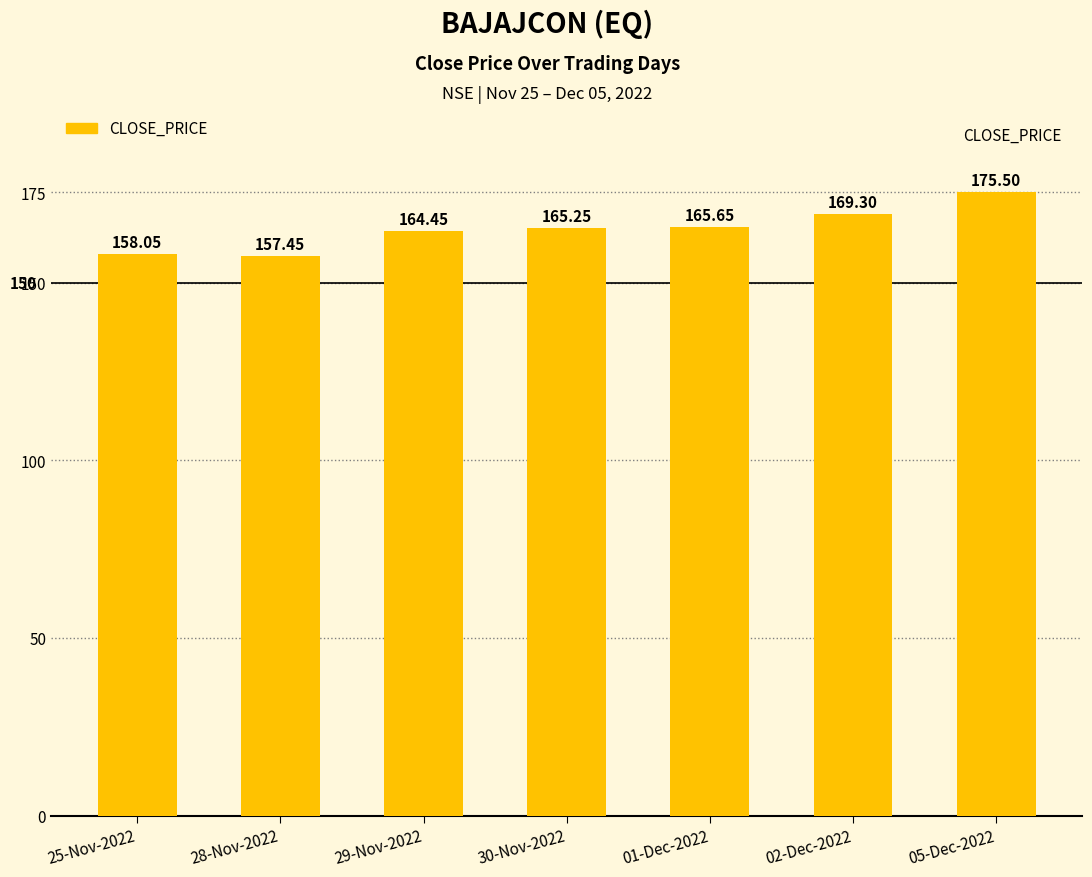

The chart shows a value of 307.2 at 05-Dec-2022. True or false?

False